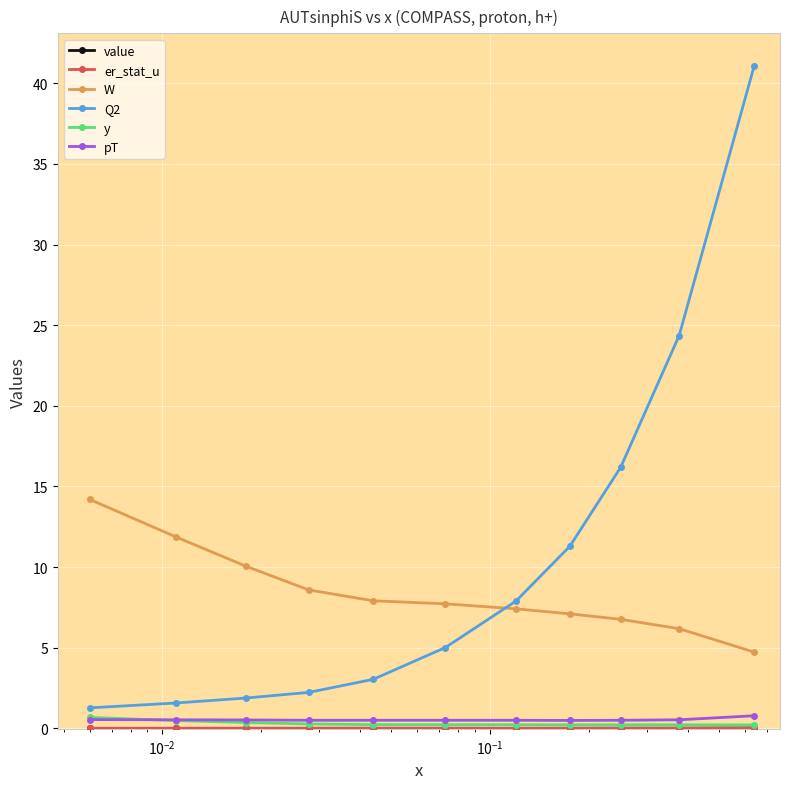

Is this an area chart (filled region under the line)?

No